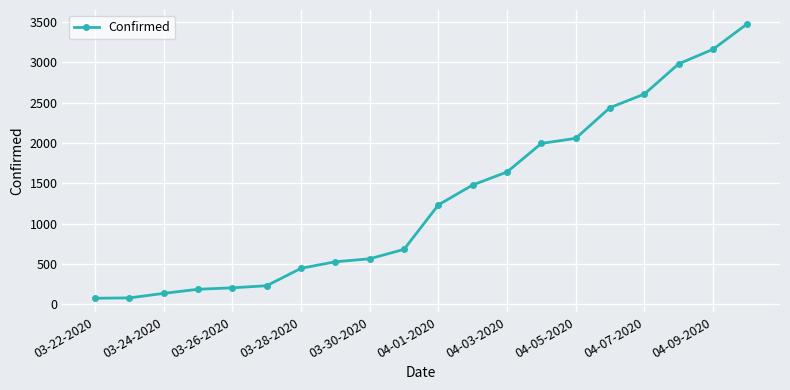

What is the value of the 11th point from the left?

1231